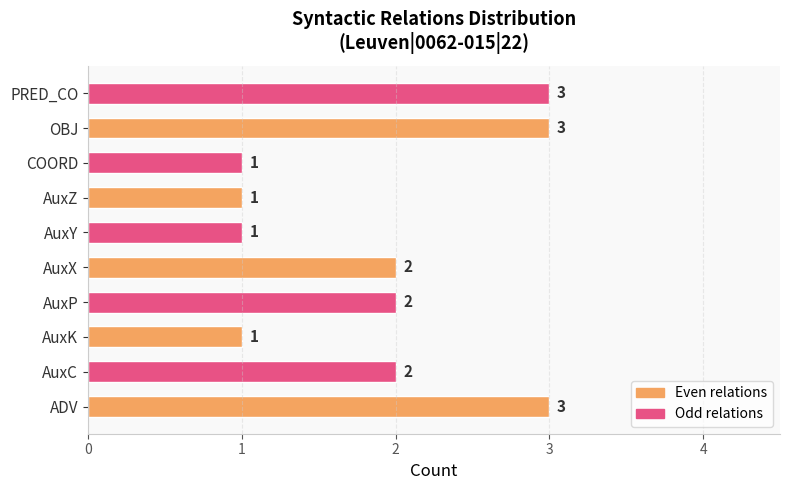

True or false: the data shows 1 at AuxK.

True